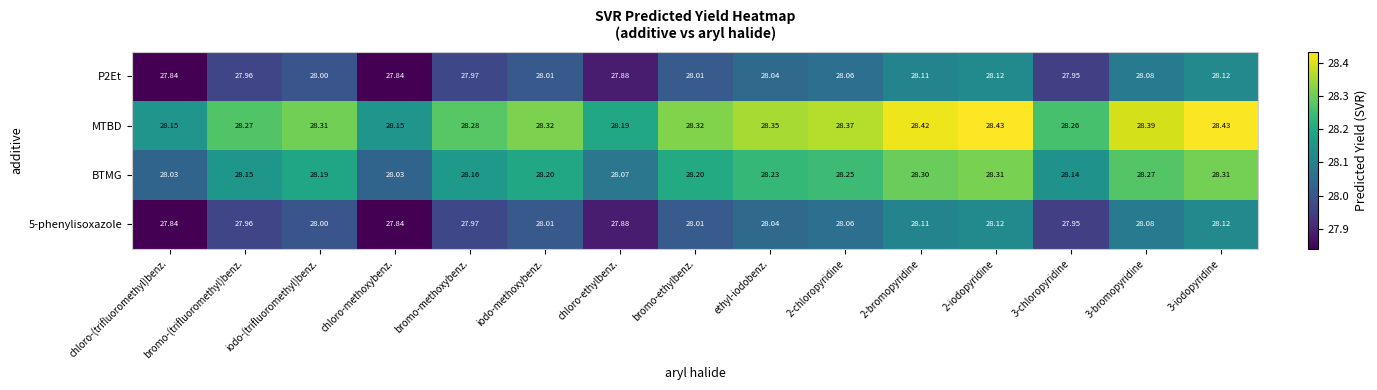

Which series has the largest total across all categories?

MTBD